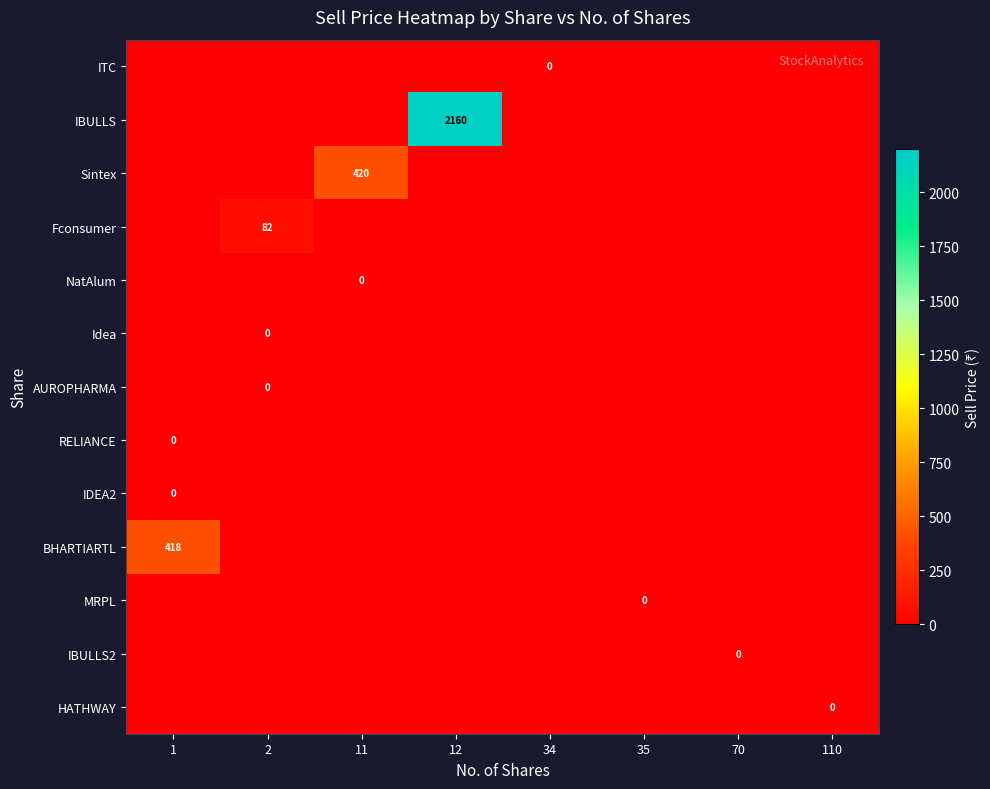

Where is MRPL nearest to the value 0?

35